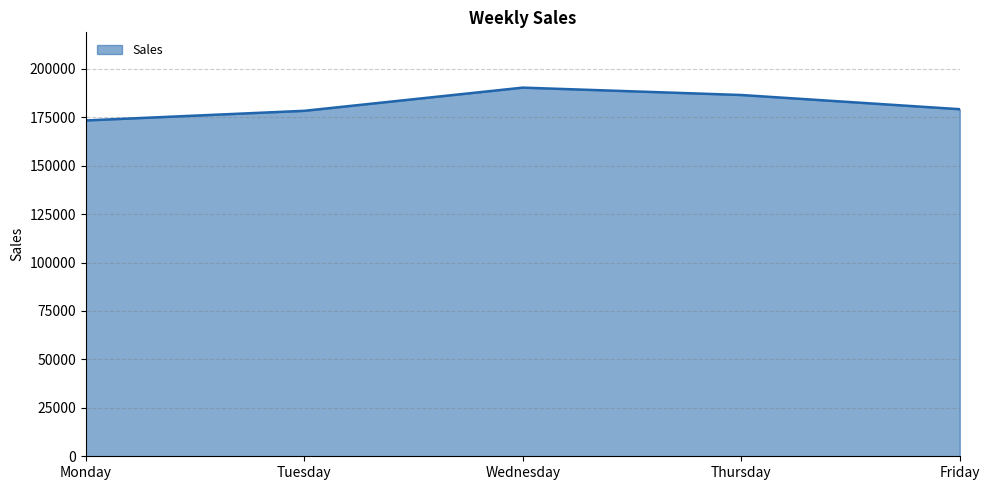

How many interior local peaks (higher than both neighbors) does the data have?

1